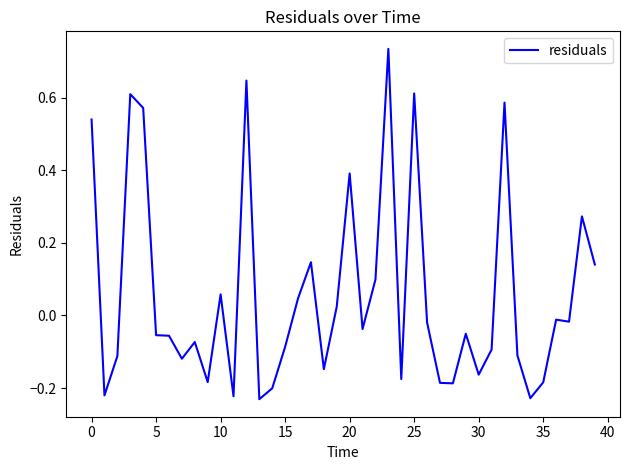

What is the difference between the maximum and minimum values?

1.0